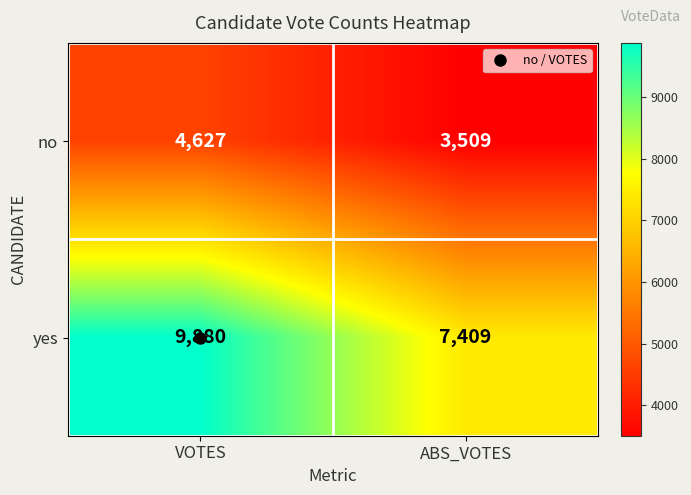

How many distinct data groups are displayed?

2